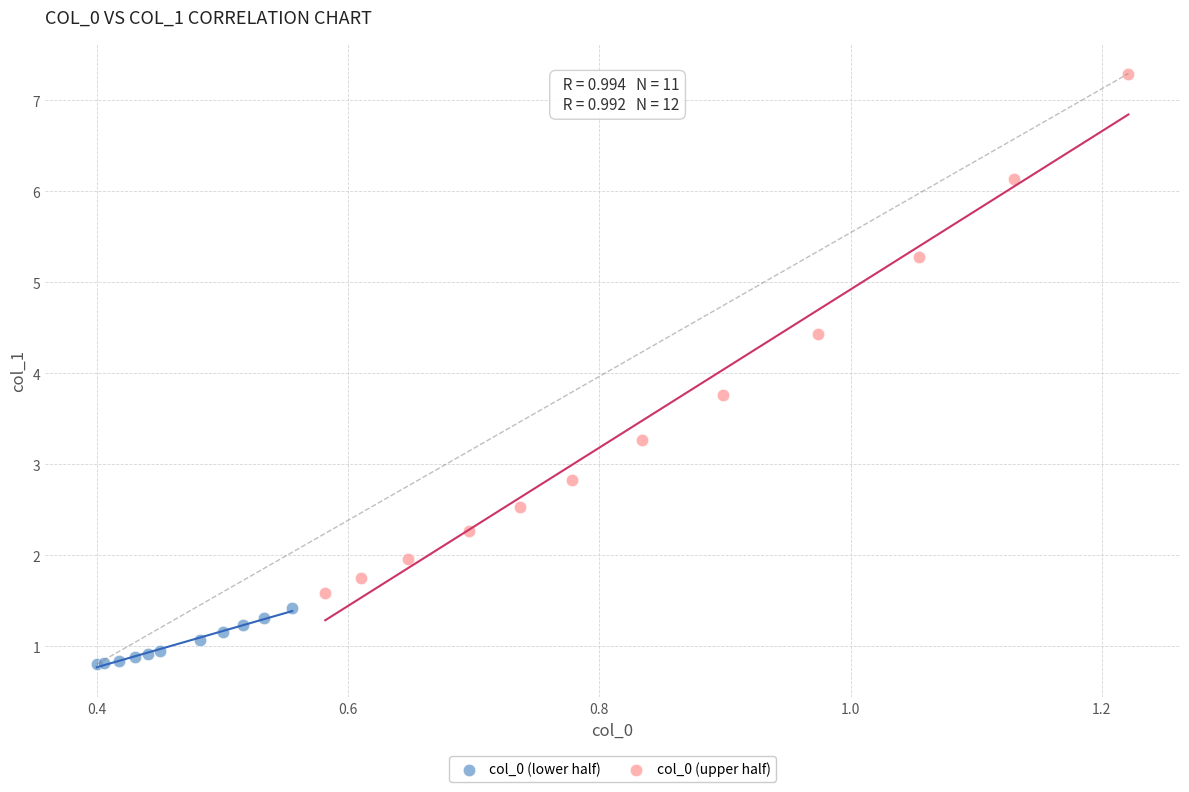

Which series has the widest spread of Y values?

col_0 (upper half)